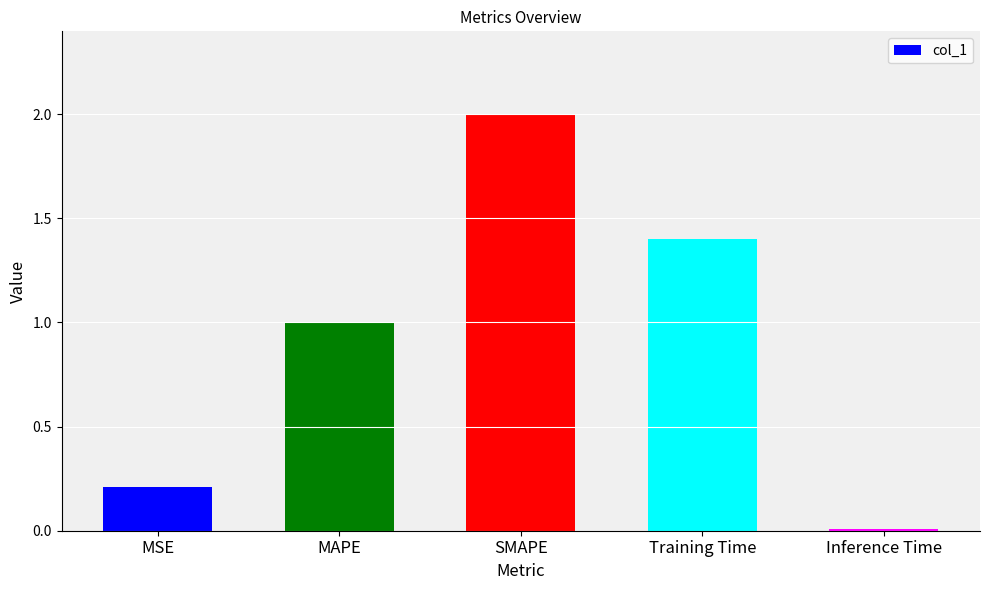

What is the value of the 2nd bar from the left?

1.0